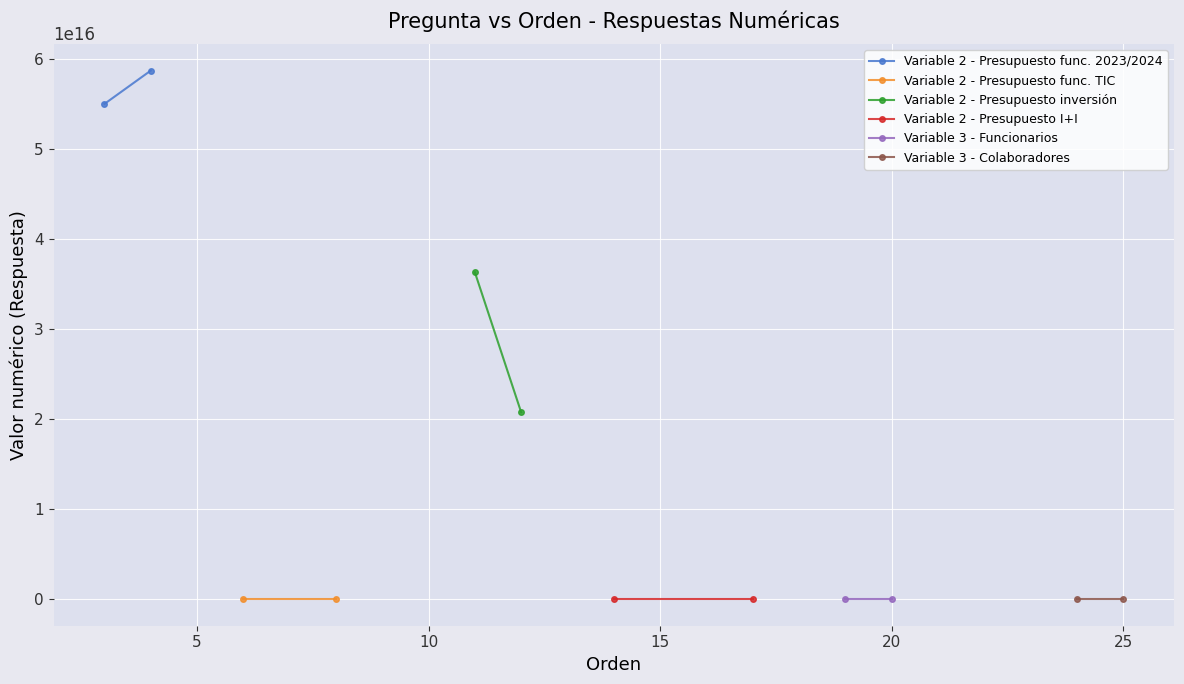

How many Variable 3 - Funcionarios values are between 699 and 738?

2